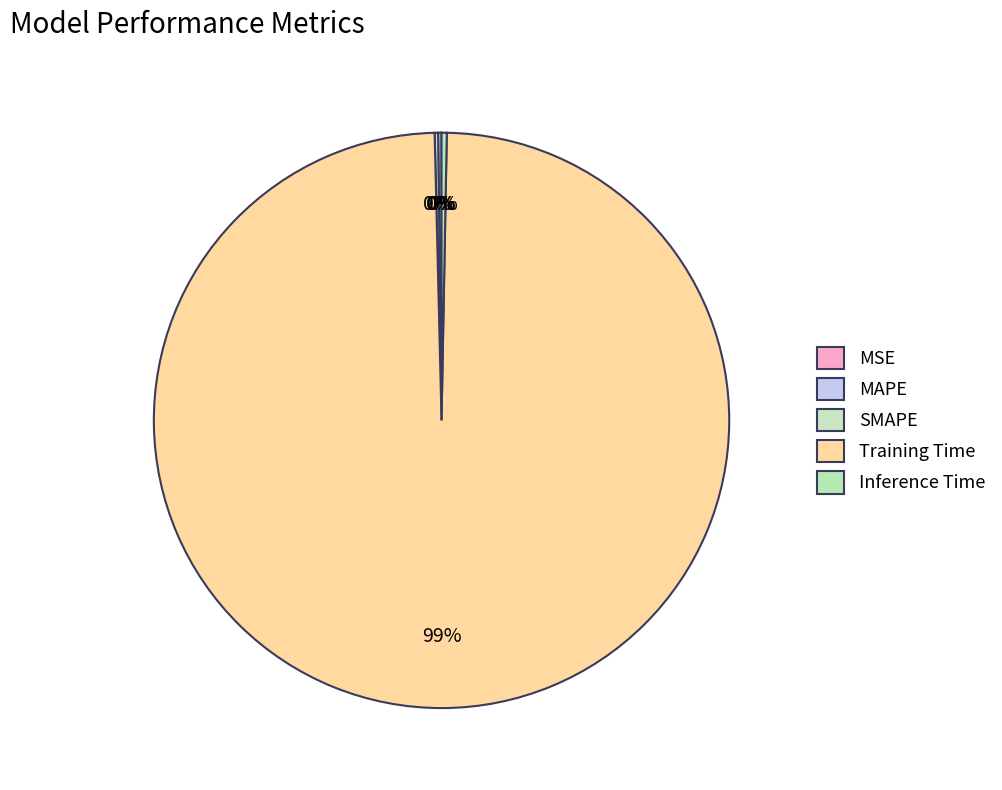

The SMAPE slice represents 0% of the pie. True or false?

True